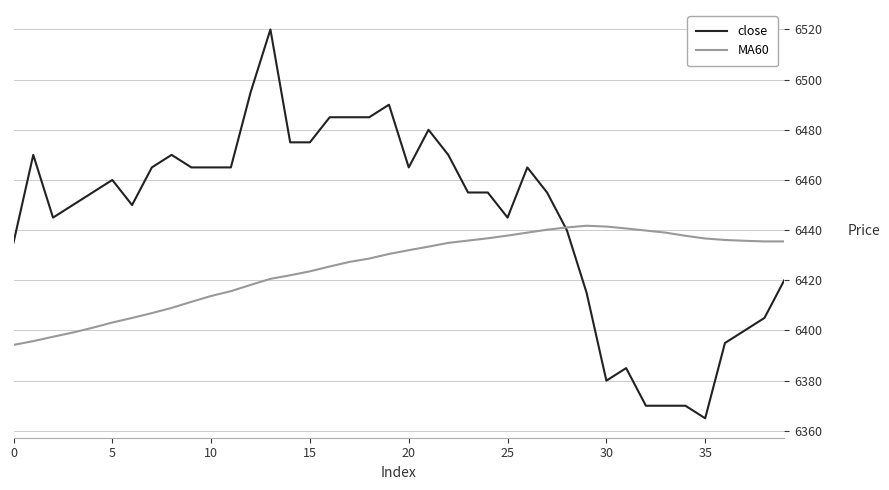

In MA60, how many points are higher than both neighbors (excluding endpoints)?

1